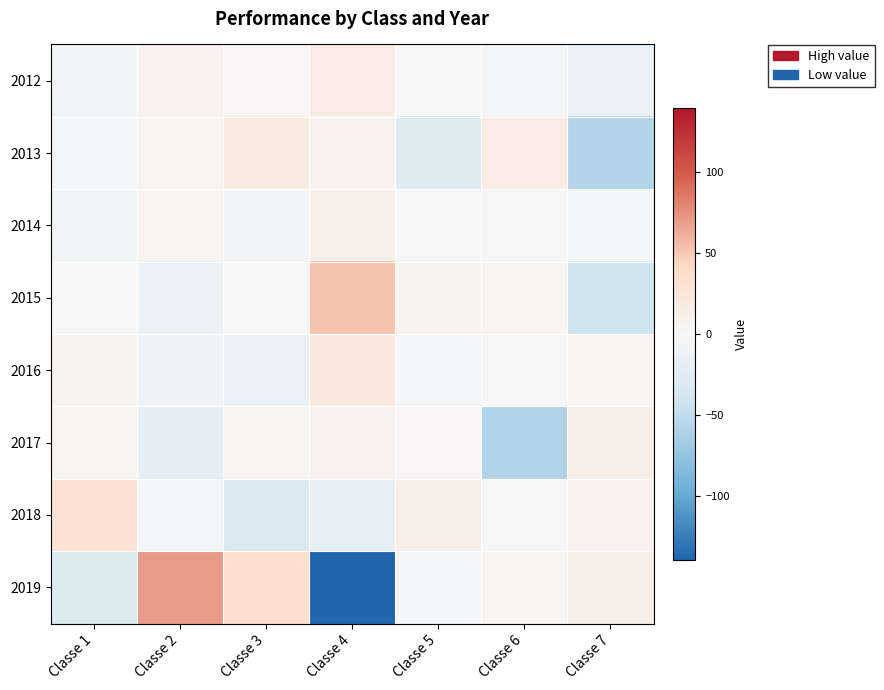

Count the number of categories in the chart.

7